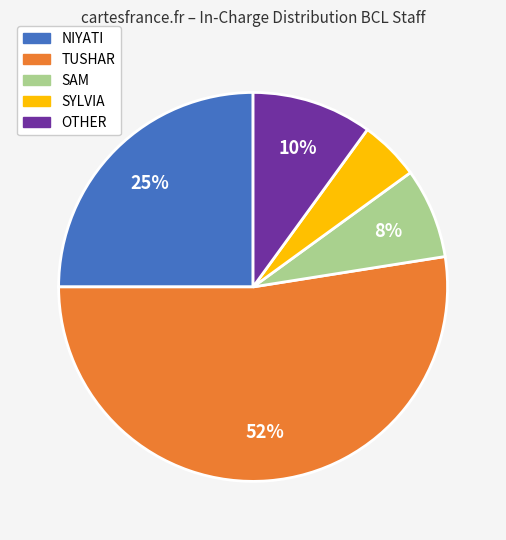

Is the sum of NIYATI and SYLVIA greater than half?

No